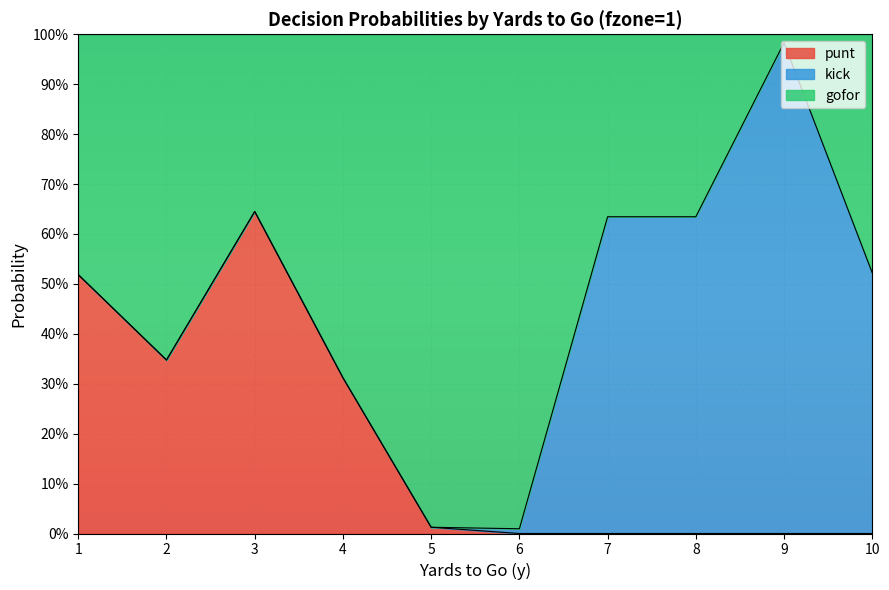

What is the difference between the maximum and minimum values in the punt series?

0.6